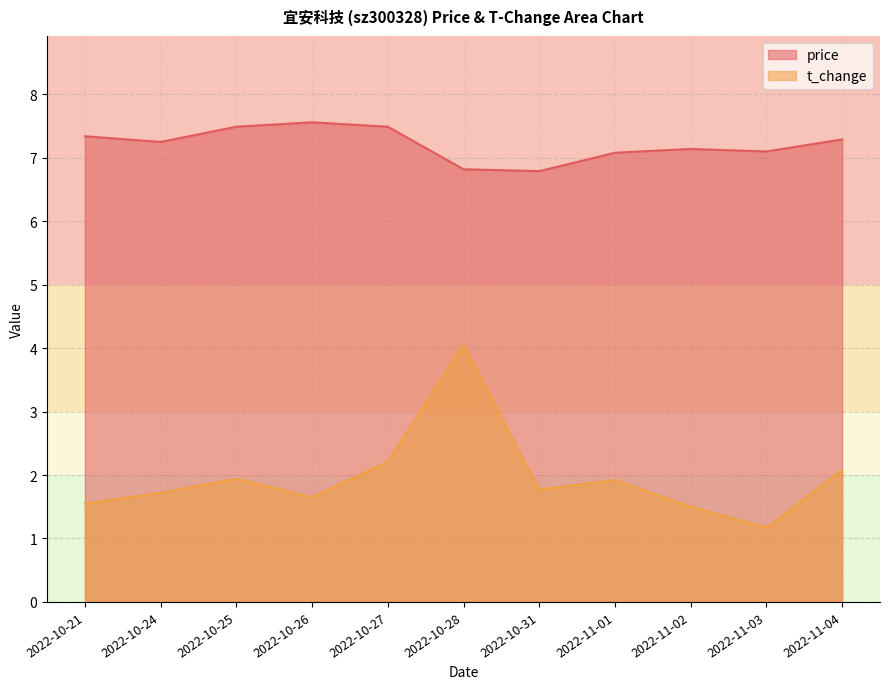

Is it true that price equals 7.2 at 2022-10-24?

True